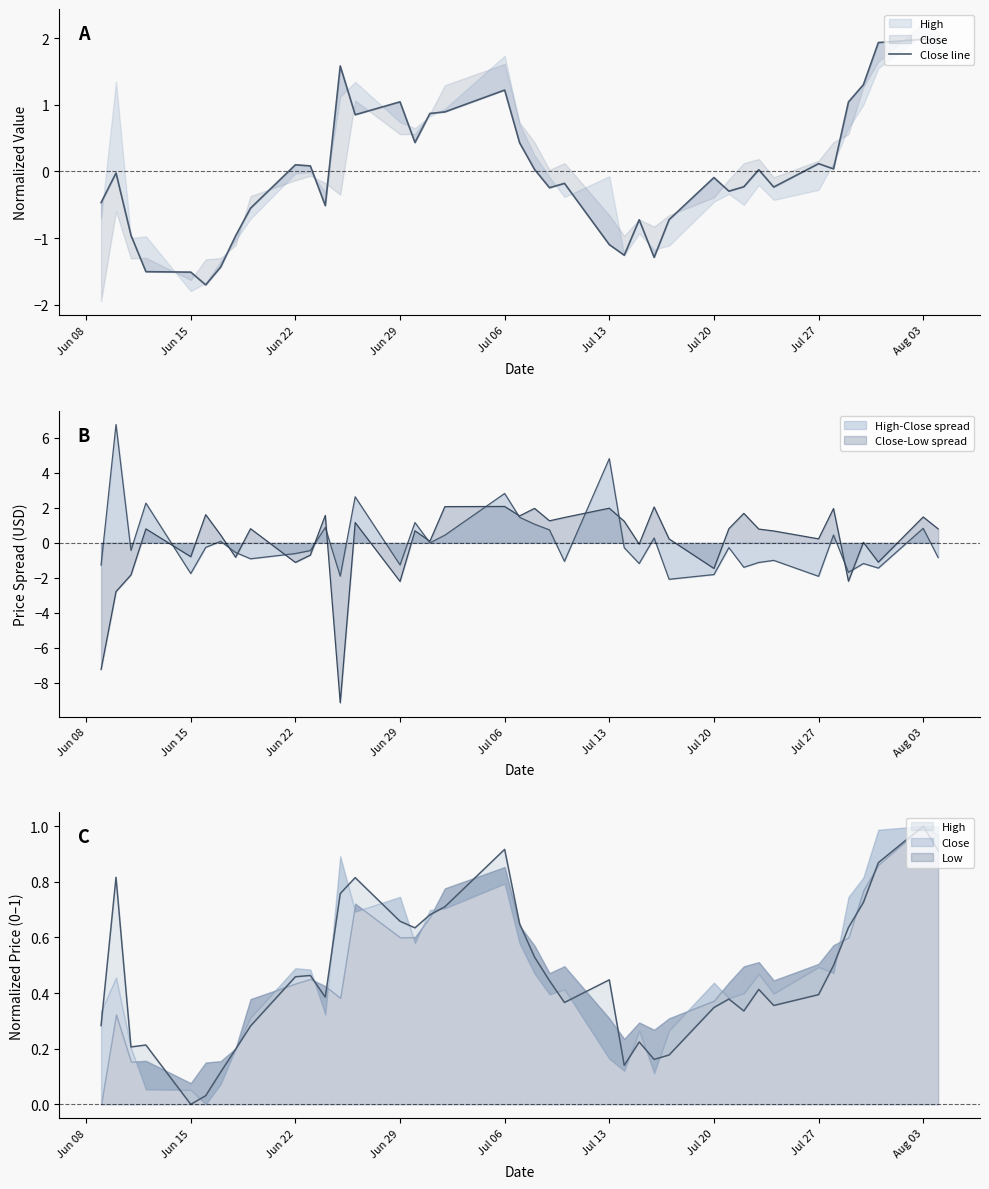

Reading right to left, transcribe all the data shown in this chart.

2.0	2.0	1.9	1.3	1.0	0.0	0.1	-0.2	0.0	-0.2	-0.3	-0.1	-0.7	-1.3	-0.7	-1.3	-1.1	-0.2	-0.2	0.0	0.4	1.2	0.9	0.9	0.4	1.0	0.9	1.6	-0.5	0.1	0.1	-0.5	-1.0	-1.4	-1.7	-1.5	-1.5	-1.0	-0.0	-0.5